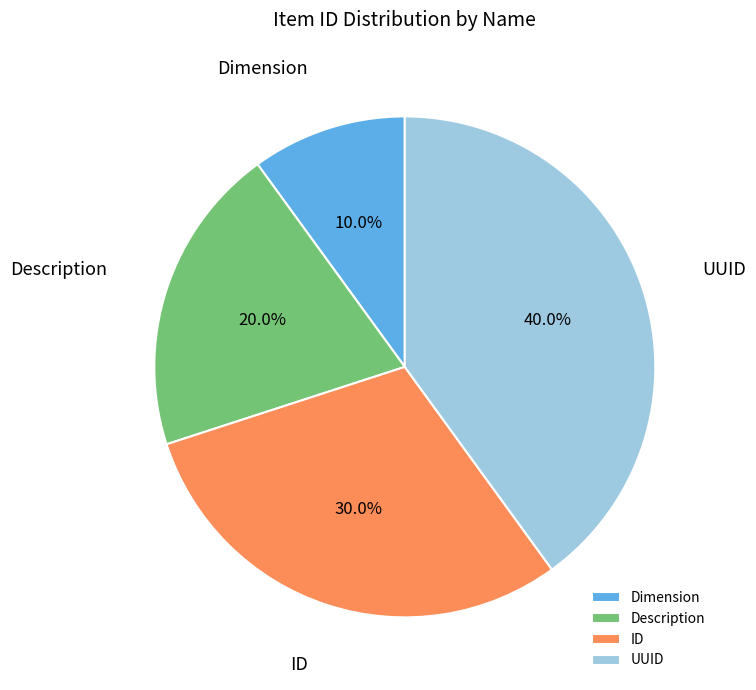

Count the number of slices in the pie.

4